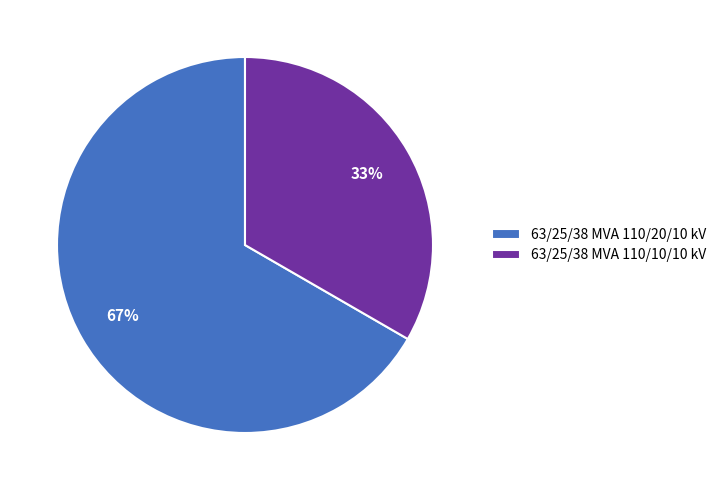

What is the ratio of the value at 63/25/38 MVA 110/20/10 kV to the value at 63/25/38 MVA 110/10/10 kV?

2.0